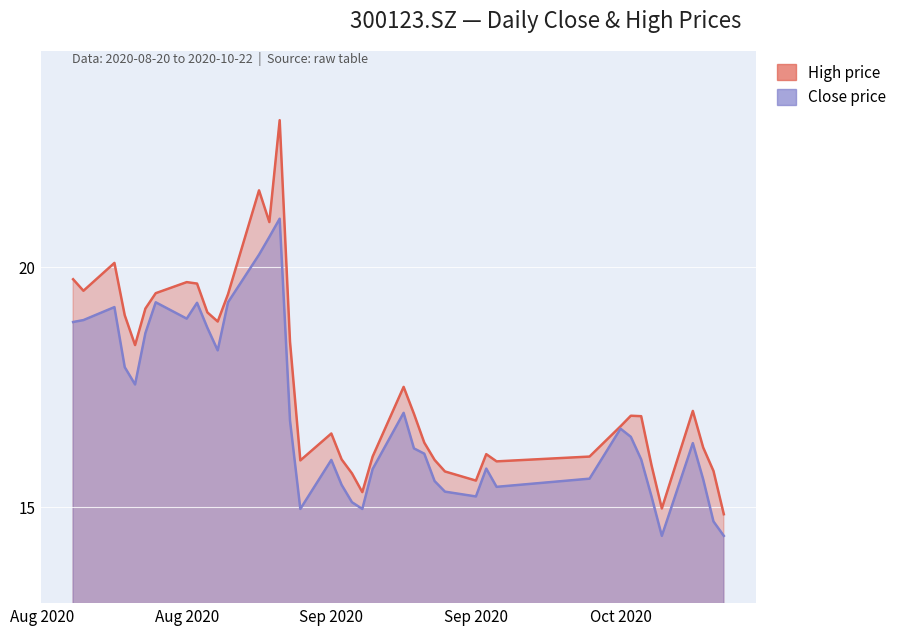

The high series shows 7.7 at 20201014. True or false?

False